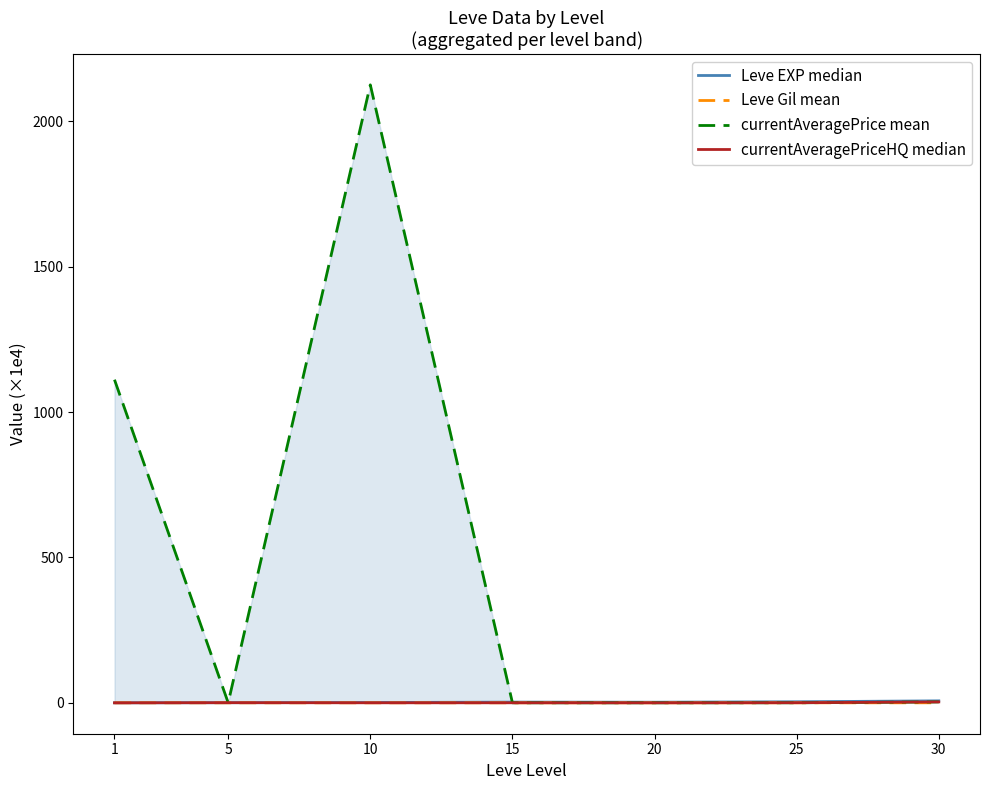

Is it true that Leve EXP median equals 6.4 at 25?

False